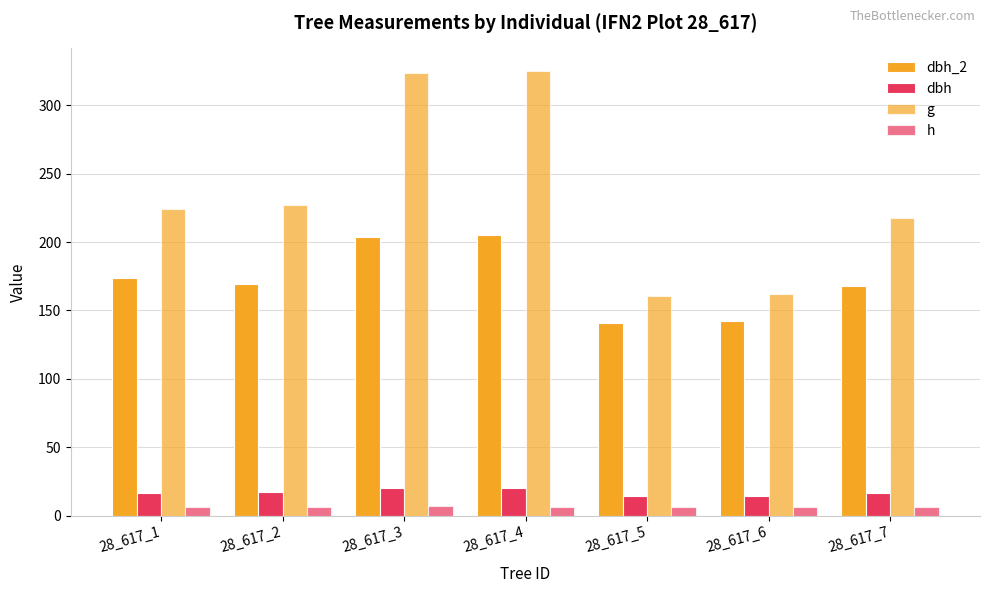

True or false: dbh_2 has a value of 235.3 at 28_617_6.

False